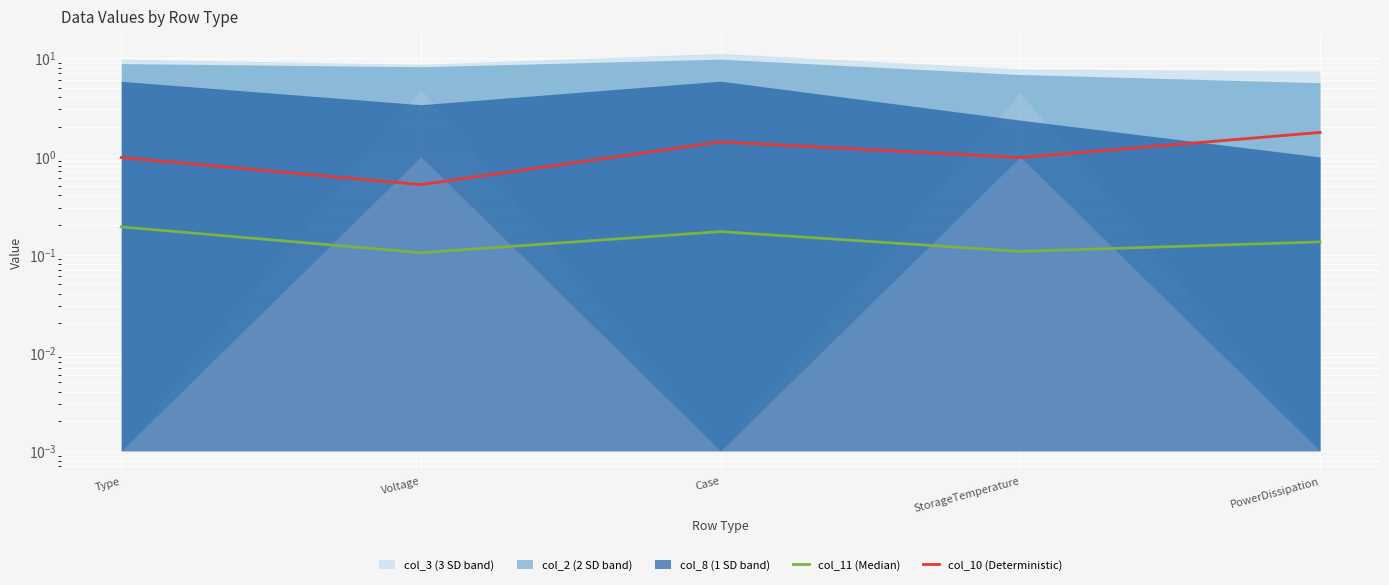

At how many categories does at least one series exceed 0?

5